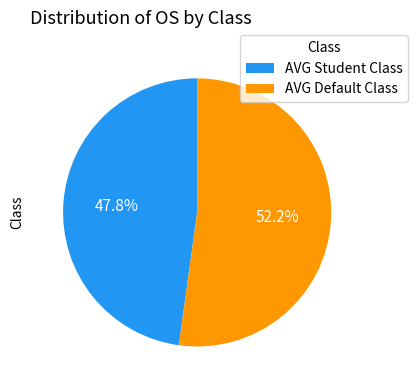

Which category accounts for the majority?

AVG Default Class